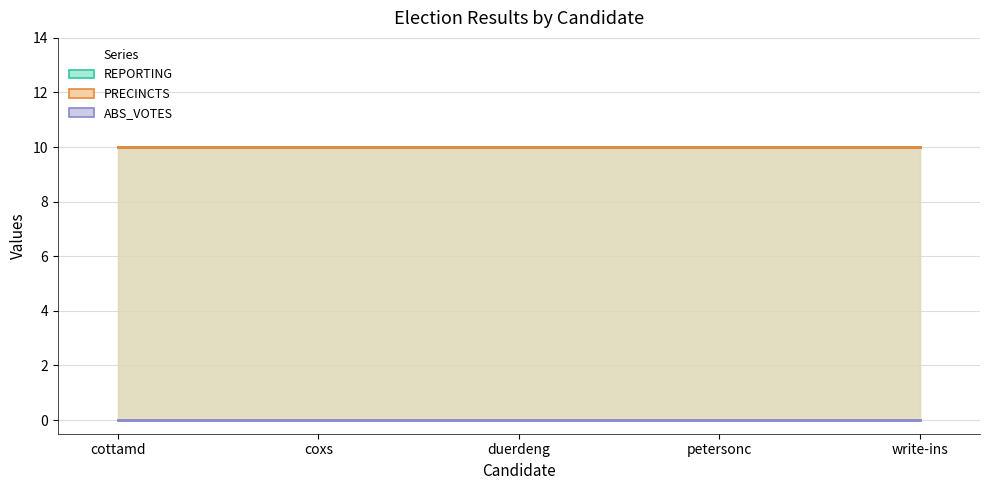

What is the label of the 1st point from the left?

cottamd